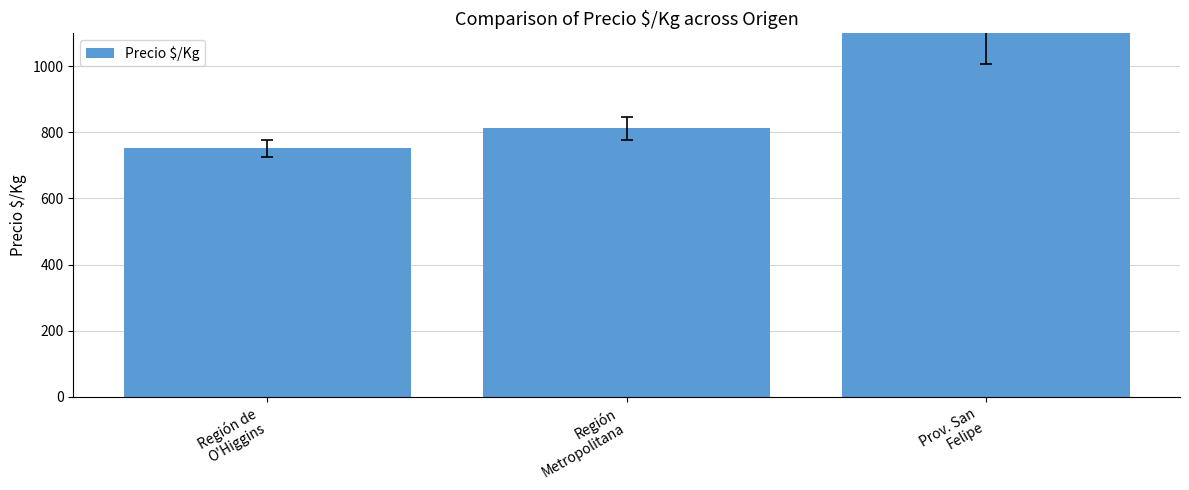

What is the maximum value shown in the chart?

1125.0